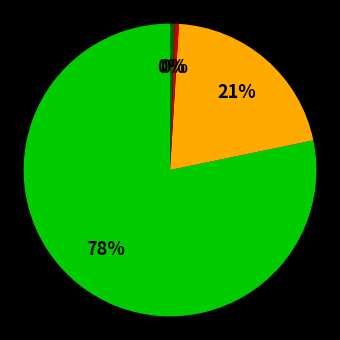

To the nearest percent, what is the average slice percentage?

25%